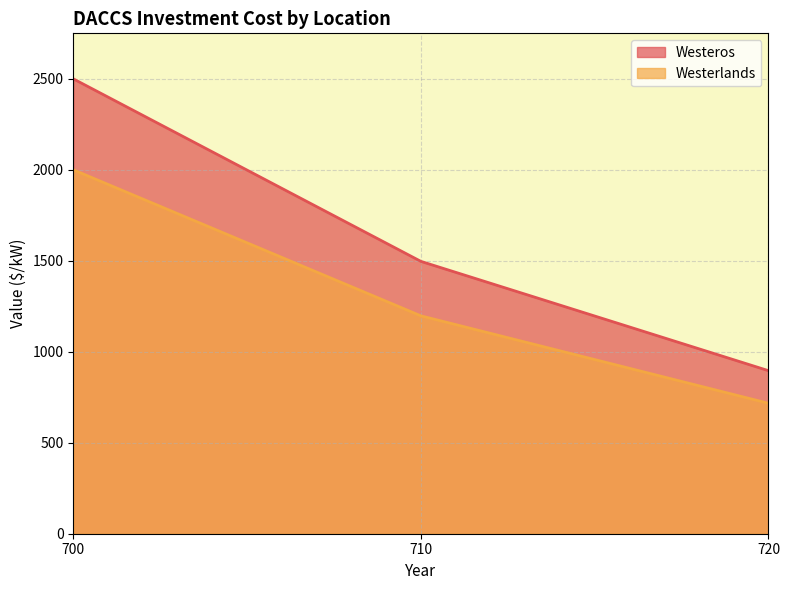

How many lines are shown in the chart?

2